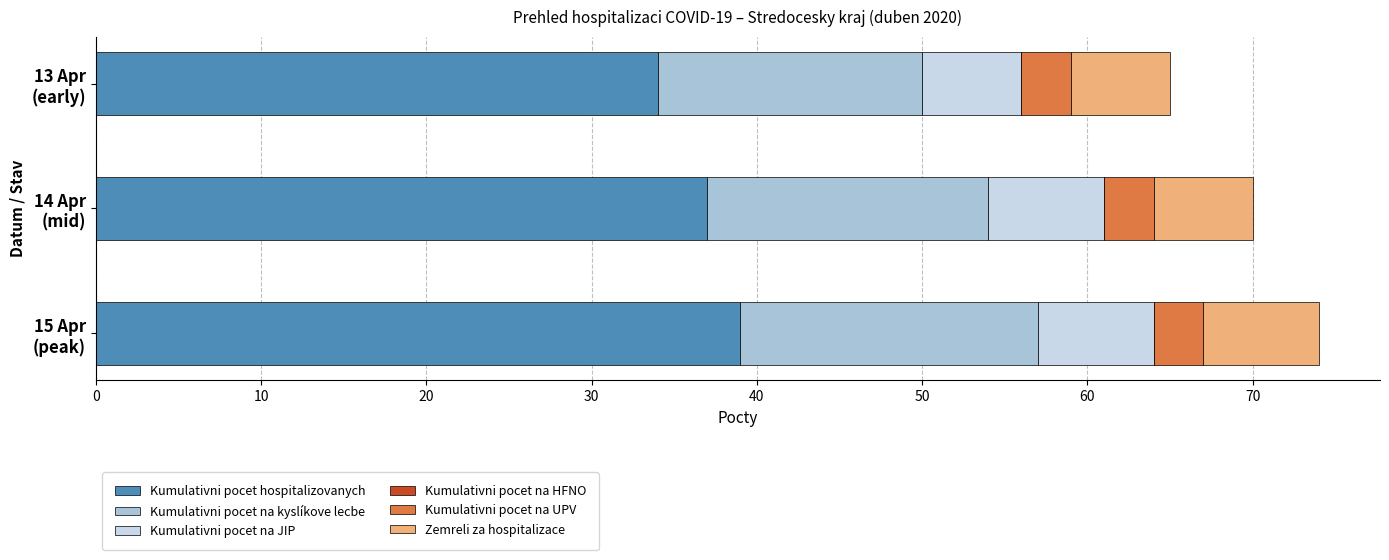

What is the sum of all Kumulativni pocet hospitalizovanych values?

110